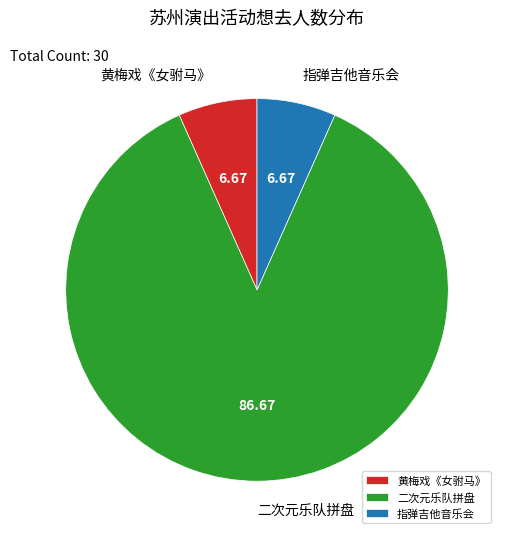

Do 指弹吉他音乐会 and 黄梅戏《女驸马》 together represent more than half of the pie?

No